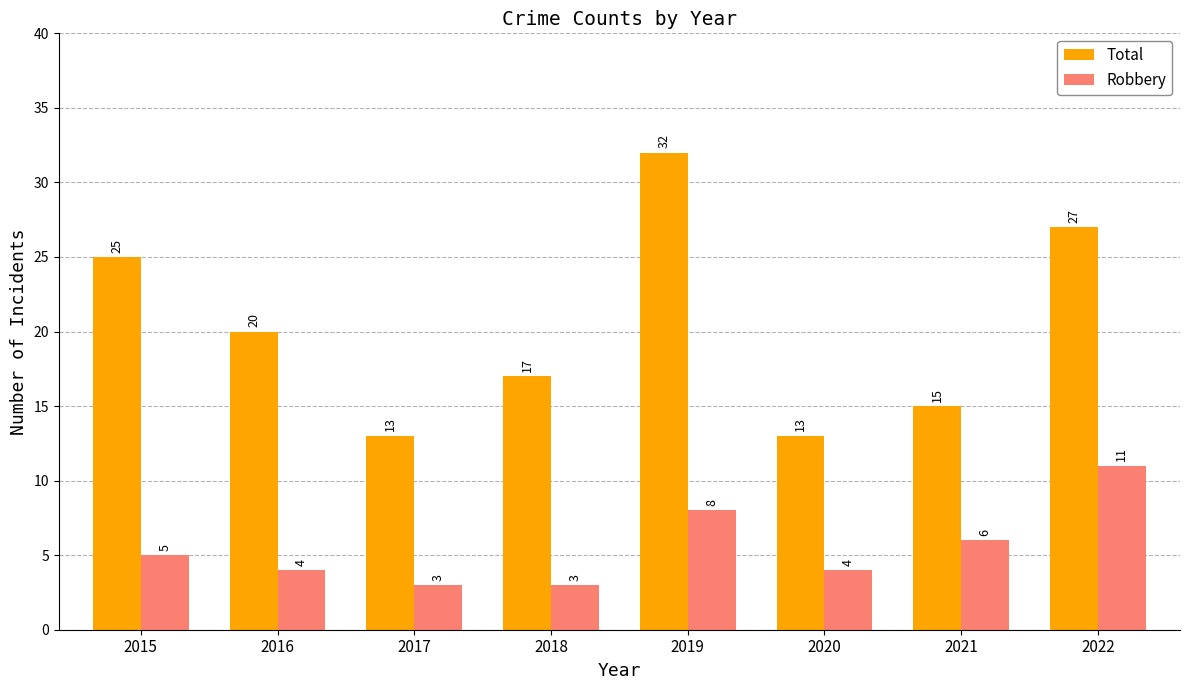

How many series are shown in this chart?

2